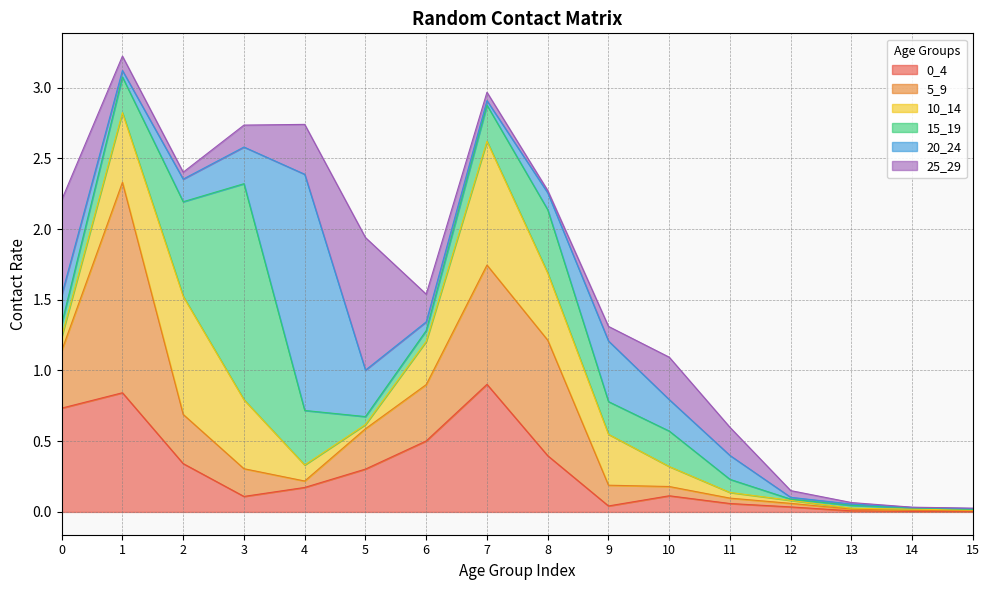

At which category does 0_4 reach its first local peak?

1